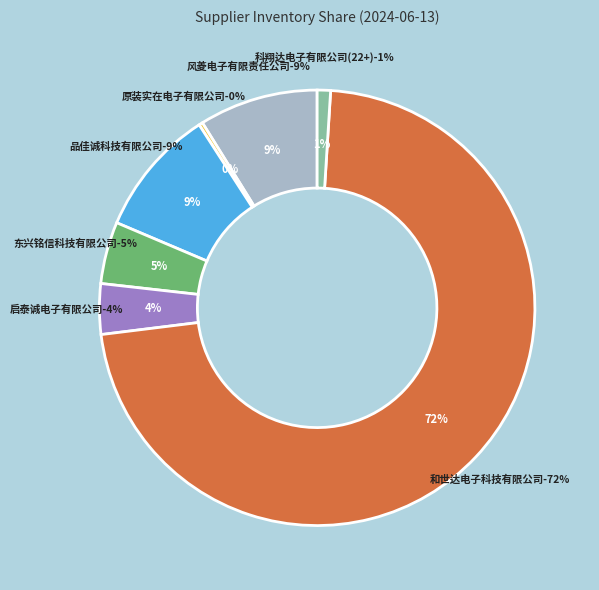

The 深圳市科翔达电子有限公司(22+) slice represents 11% of the pie. True or false?

False